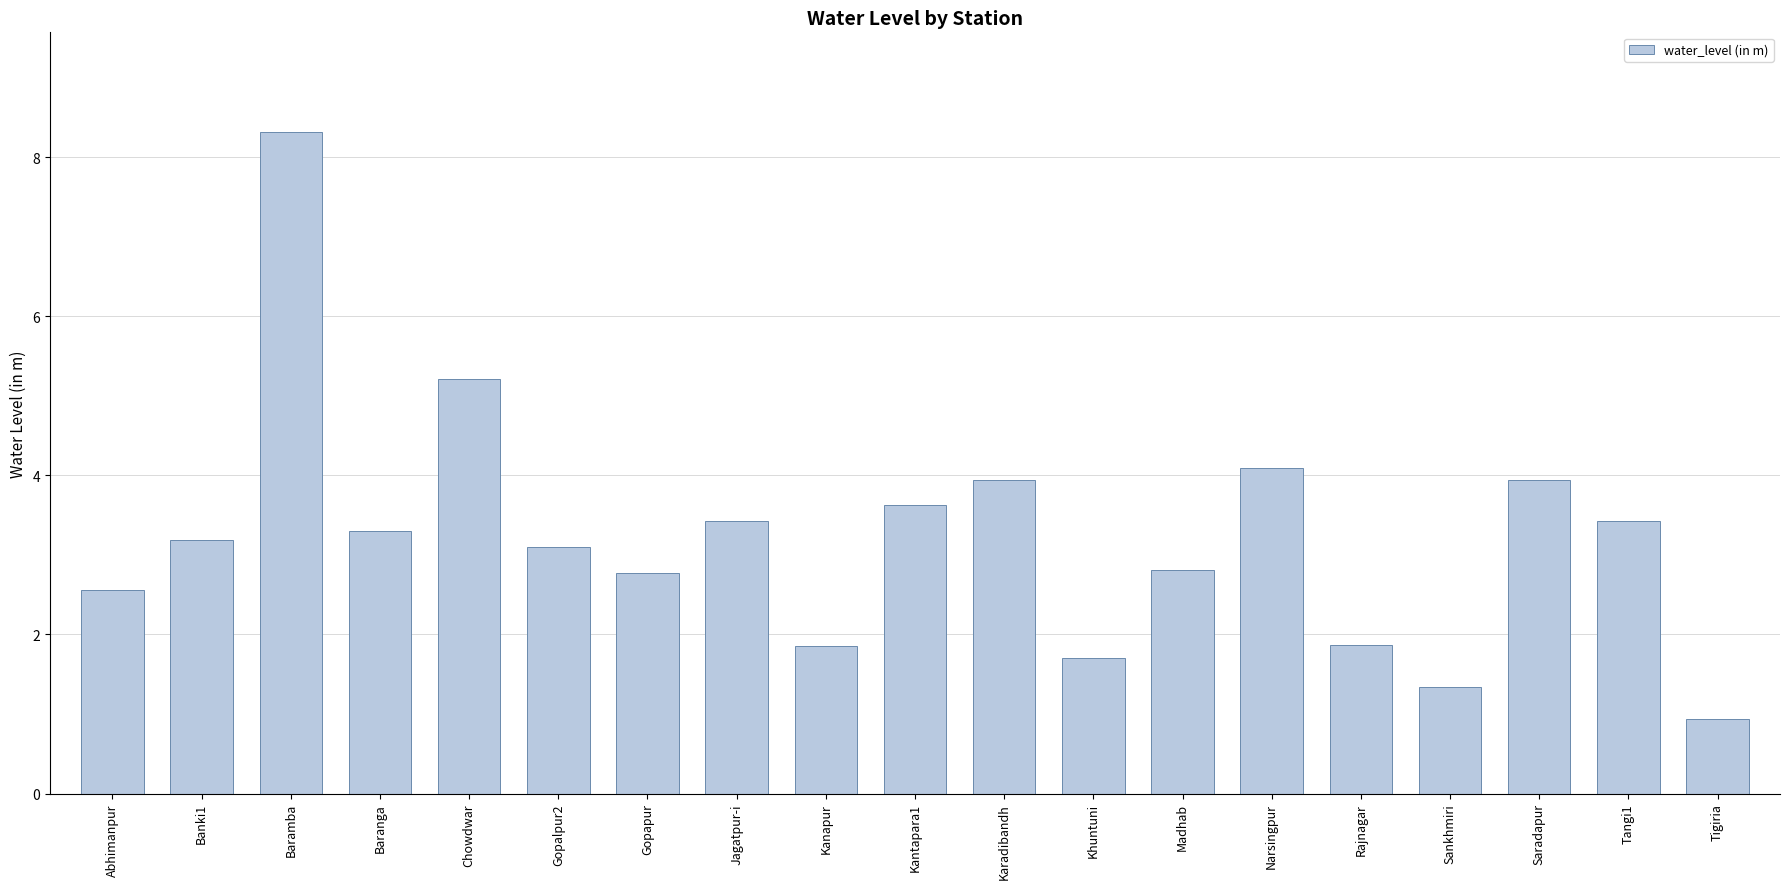

True or false: the data shows 4.1 at Narsingpur.

True